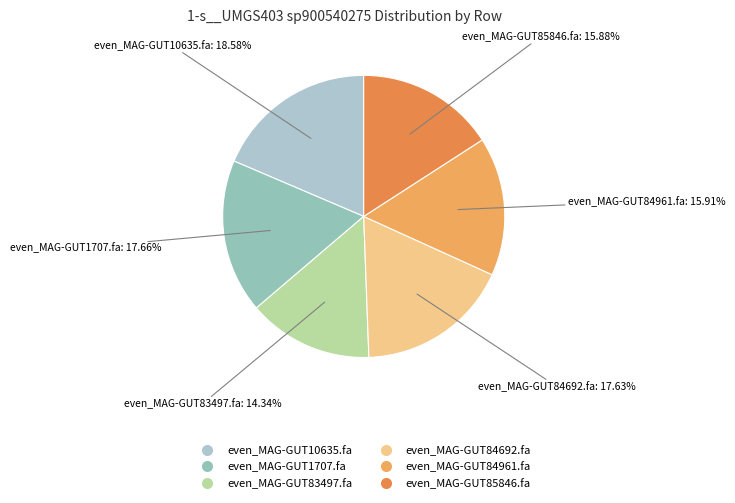

Is there any slice that represents more than half of the pie?

No